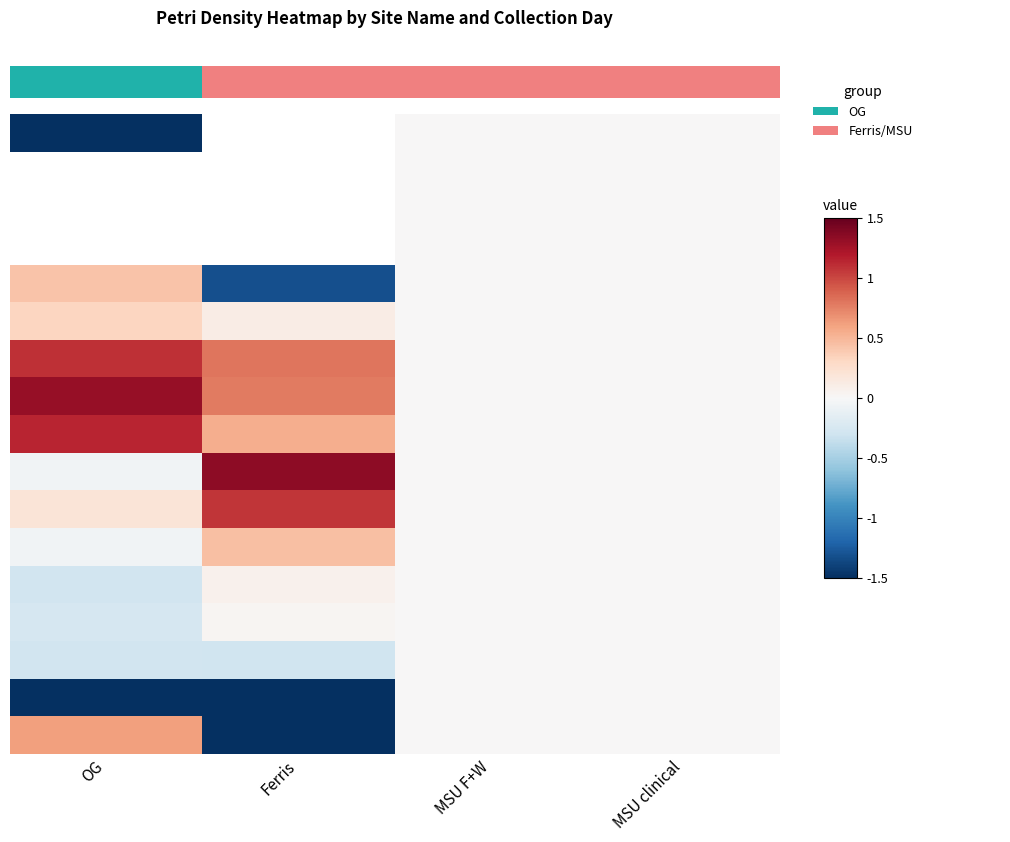

What is the minimum value shown in the chart?

-1.5